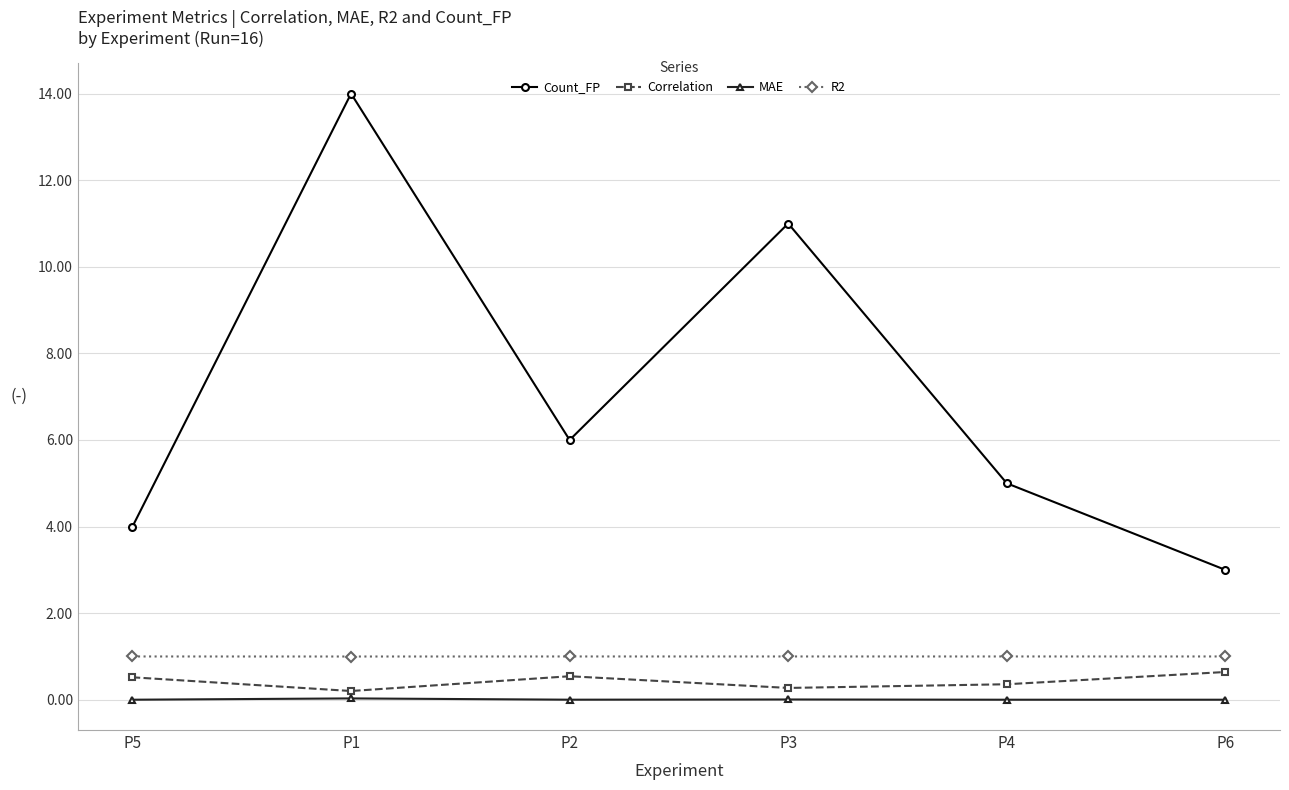

How many lines are shown in the chart?

4